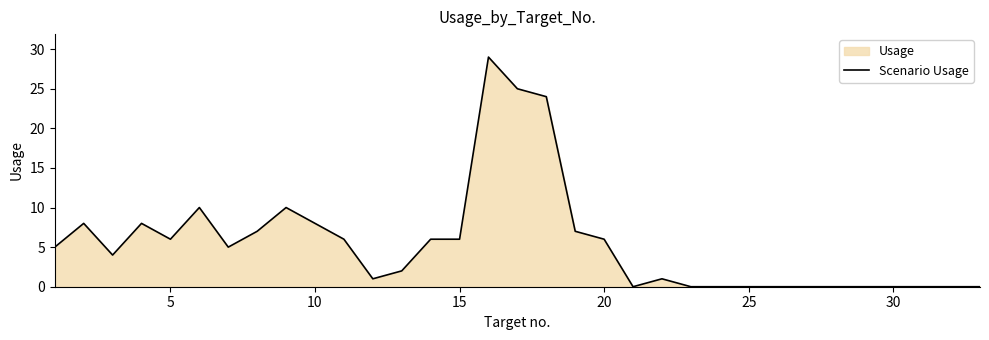

What is the difference between the maximum and second lowest values?

29